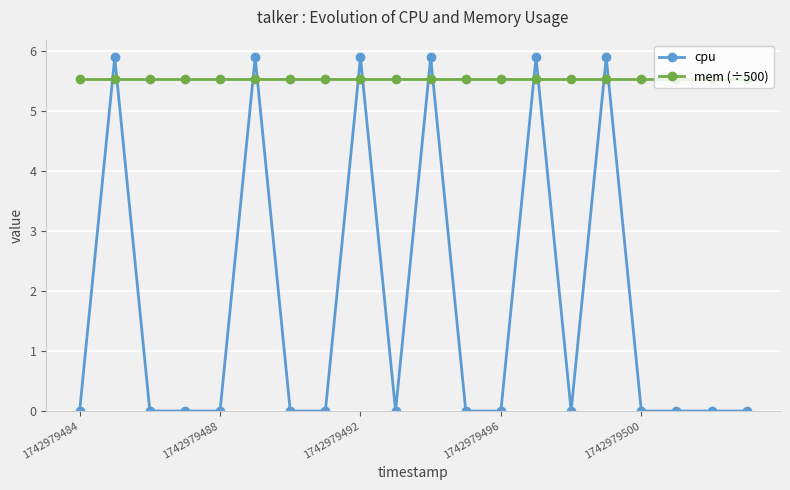

Which series has the widest spread of values?

cpu